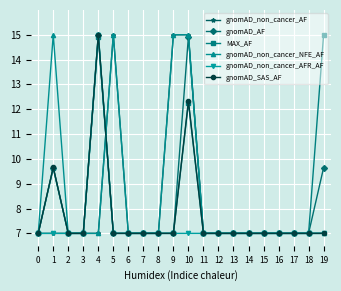

What is the value of the gnomAD_non_cancer_NFE_AF point at the 20th from the left?

7.0